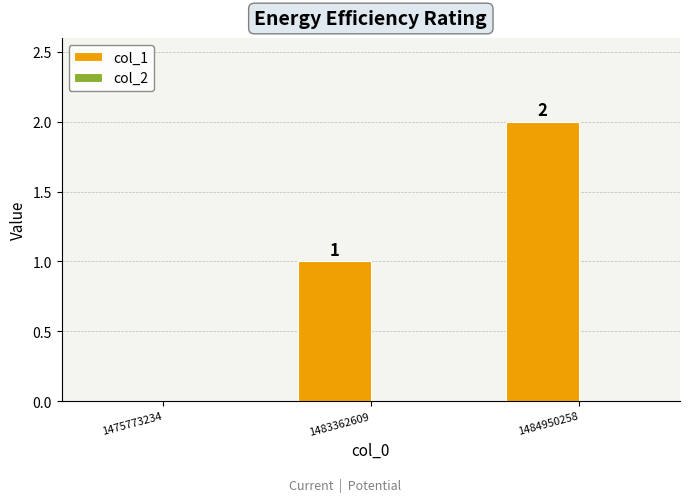

At which label is the value closest to 1?

1483362609